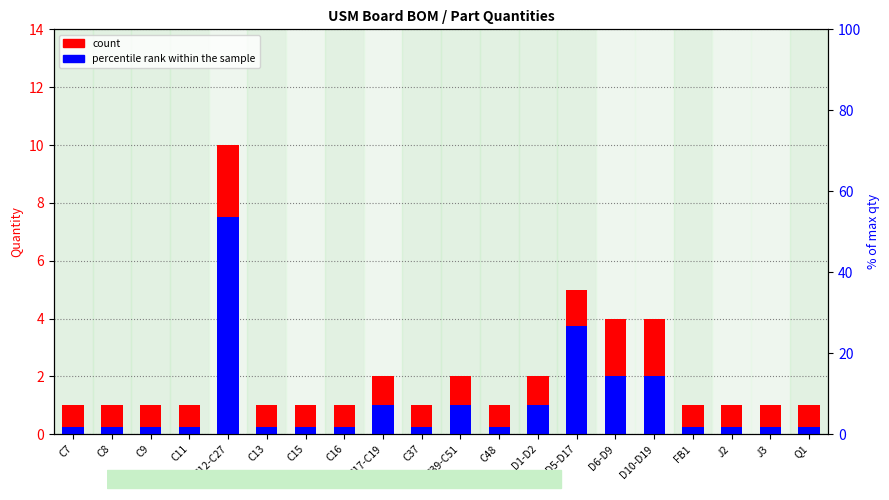

List the labels in order of count value, smallest first.

C7, C8, C9, C11, C13, C15, C16, C37, C48, FB1, J2, J3, Q1, C17-C19, C39-C51, D1-D2, D6-D9, D10-D19, D5-D17, C12-C27